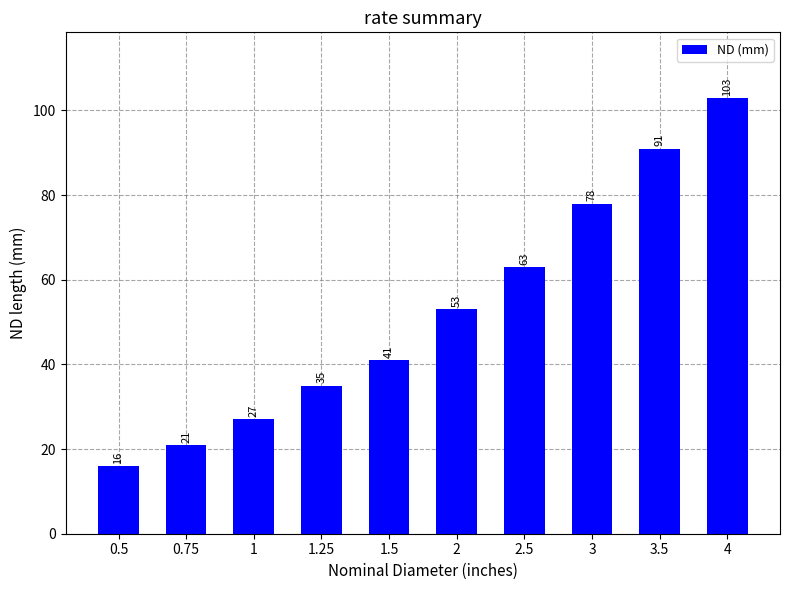

Reading left to right, transcribe all the data shown in this chart.

0.5=16	0.75=21	1=27	1.25=35	1.5=41	2=53	2.5=63	3=78	3.5=91	4=103